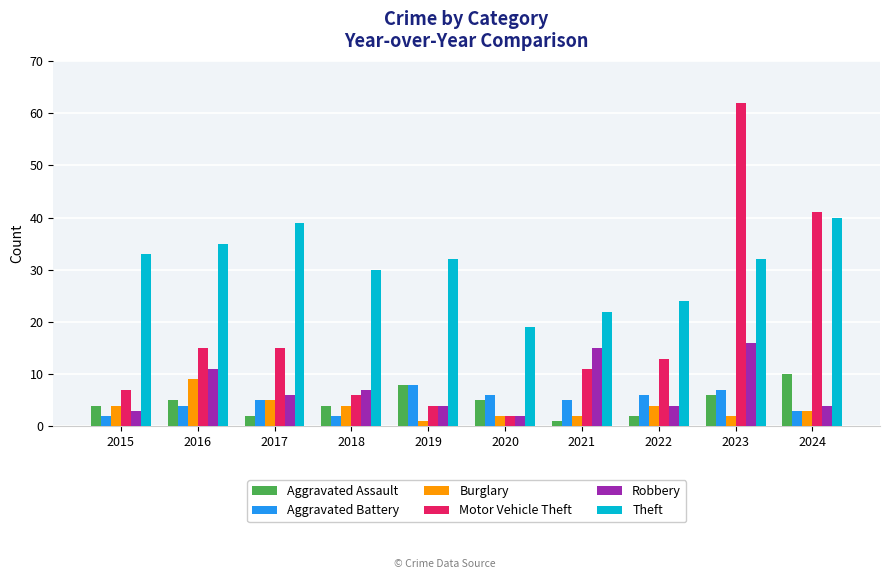

How many bars are there in each group?

6